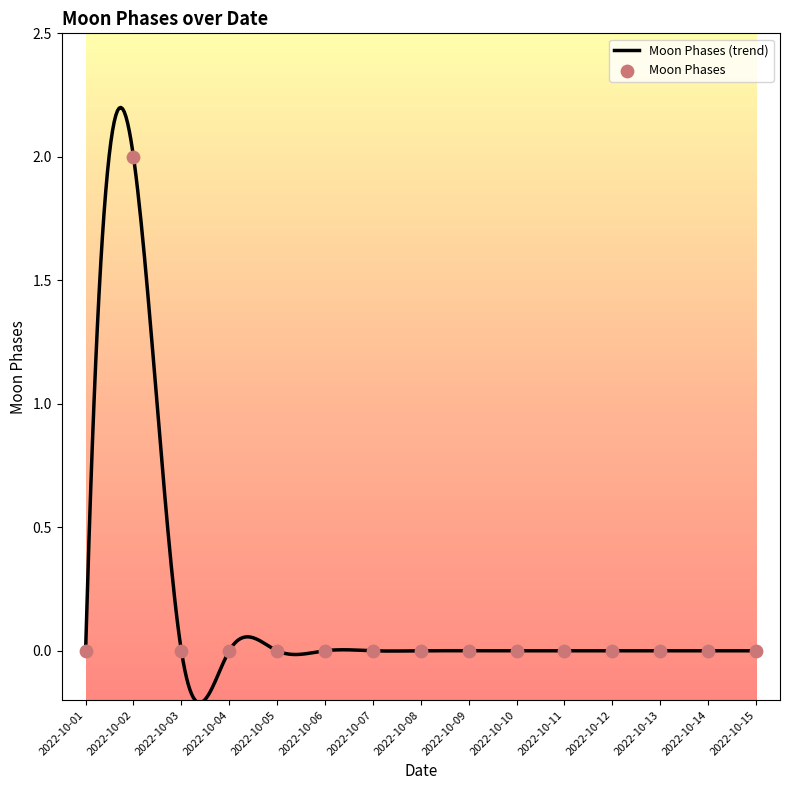

Which has a higher value, 2022-10-05 or 2022-10-13?

2022-10-05